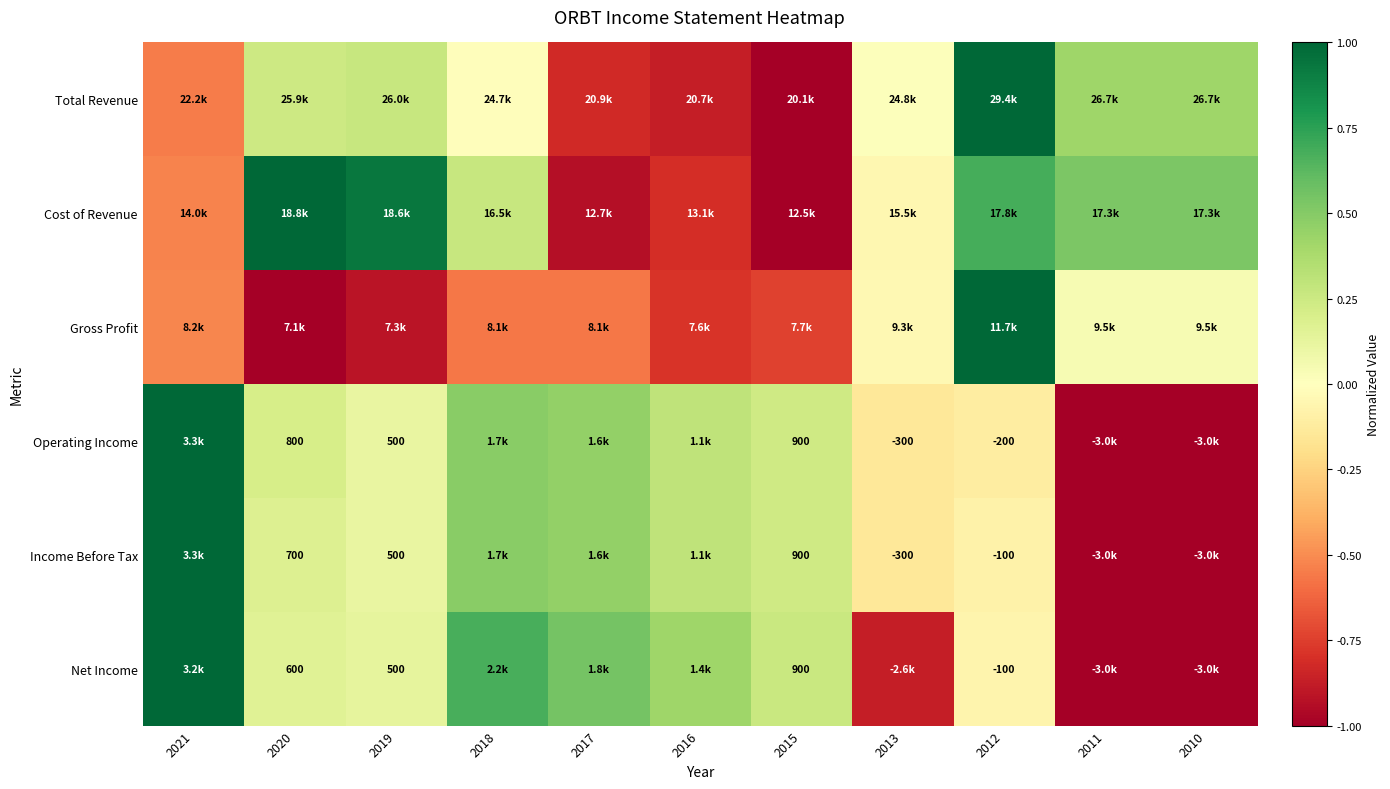

Count the number of categories in the chart.

11